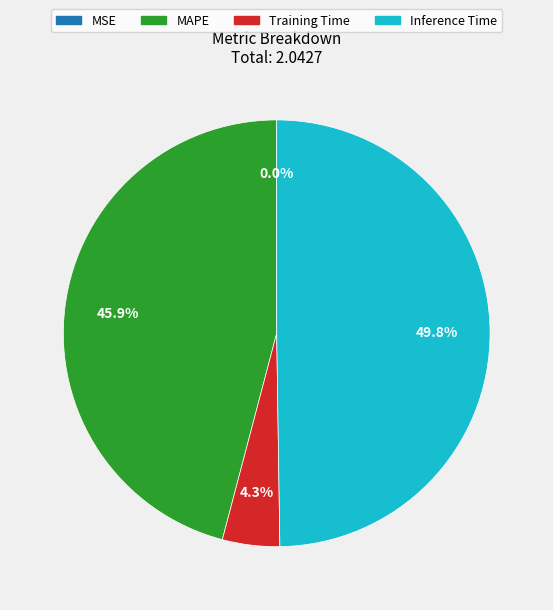

Which category has the biggest portion of the pie?

Inference Time